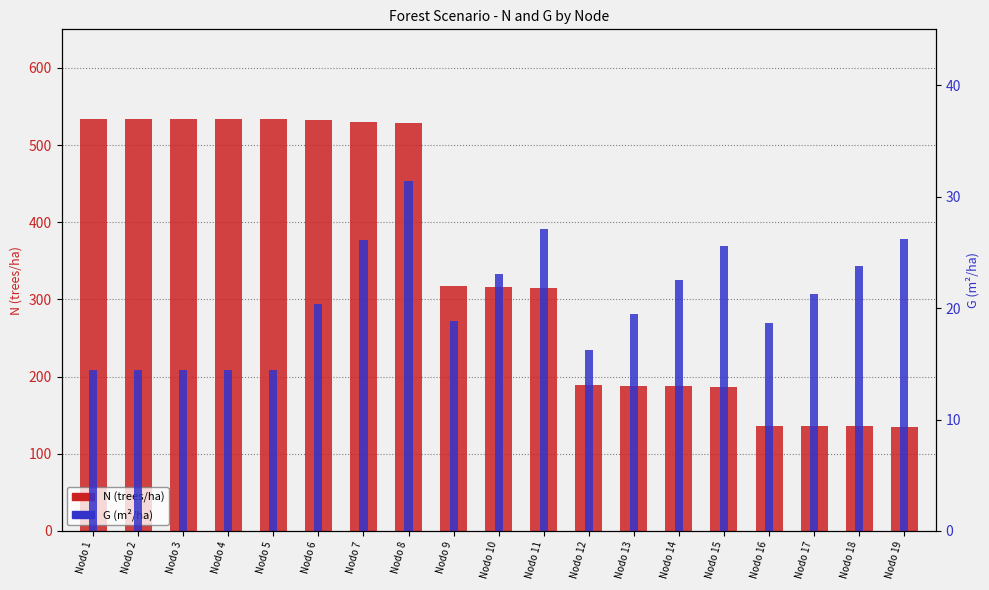

What is the difference between the maximum and second lowest values in the N series?

398.5